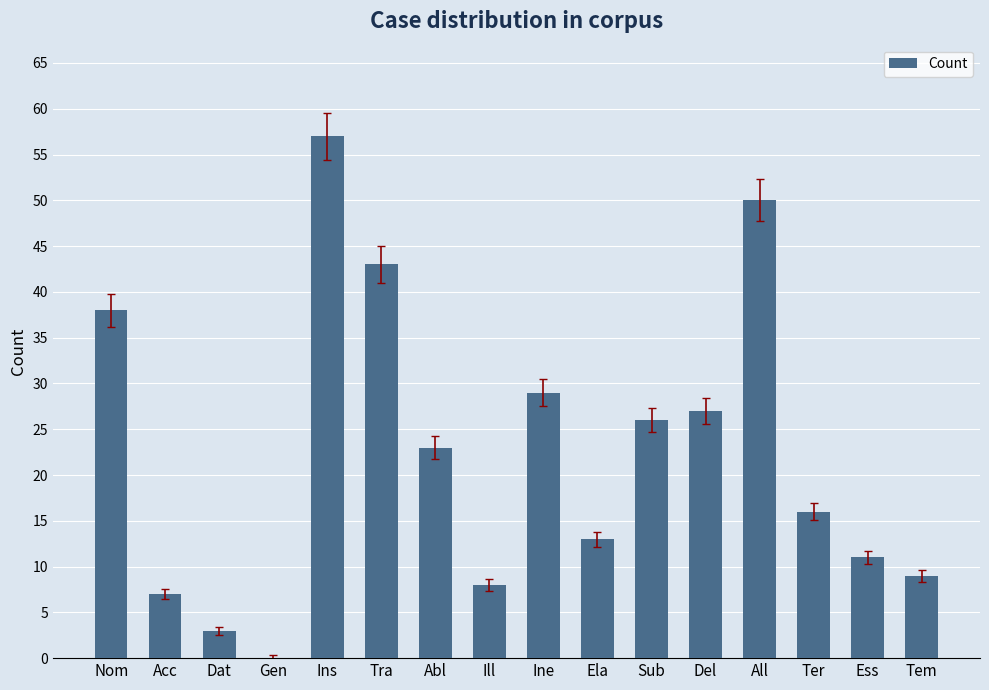

Read the value at Ins.

57